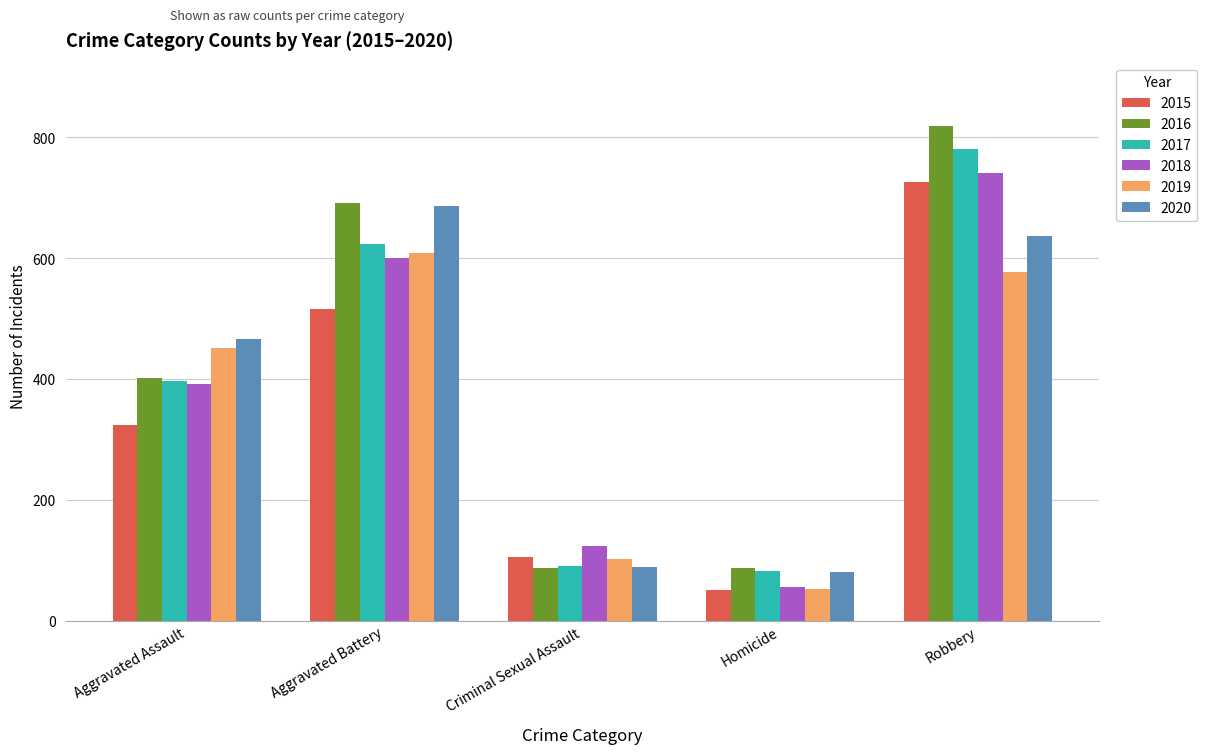

What are all the series names shown in the legend?

2015, 2016, 2017, 2018, 2019, 2020